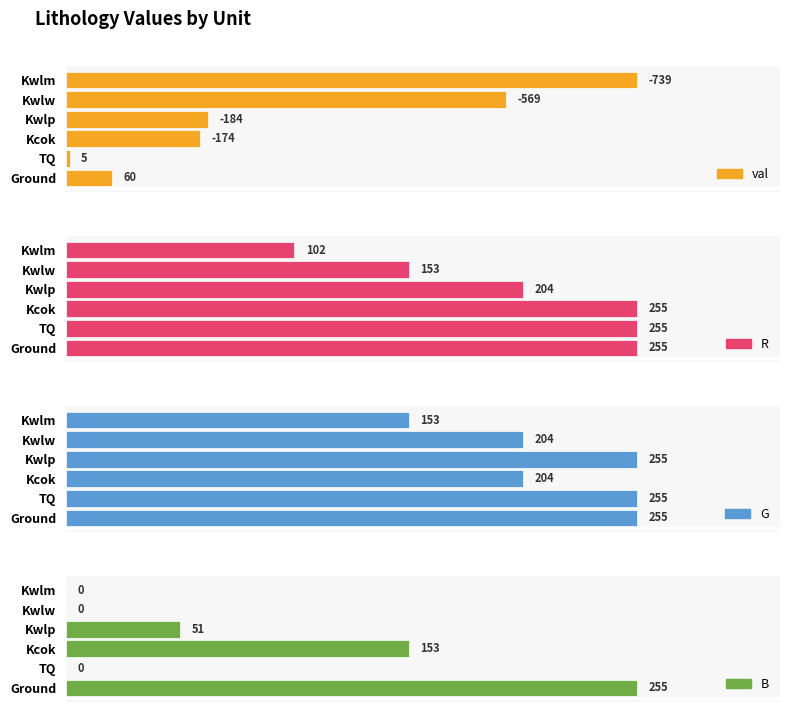

How many values in B are above zero?

3